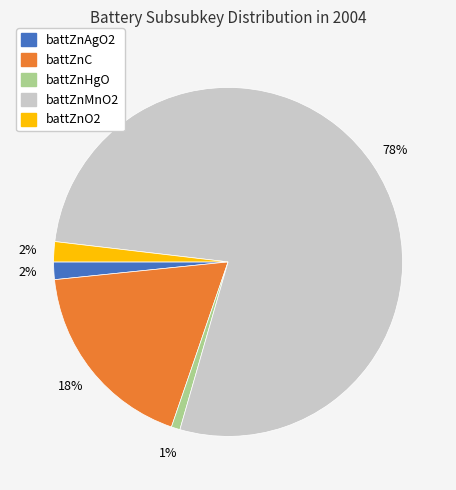

Combined, do battZnMnO2 and battZnAgO2 account for over 50%?

Yes